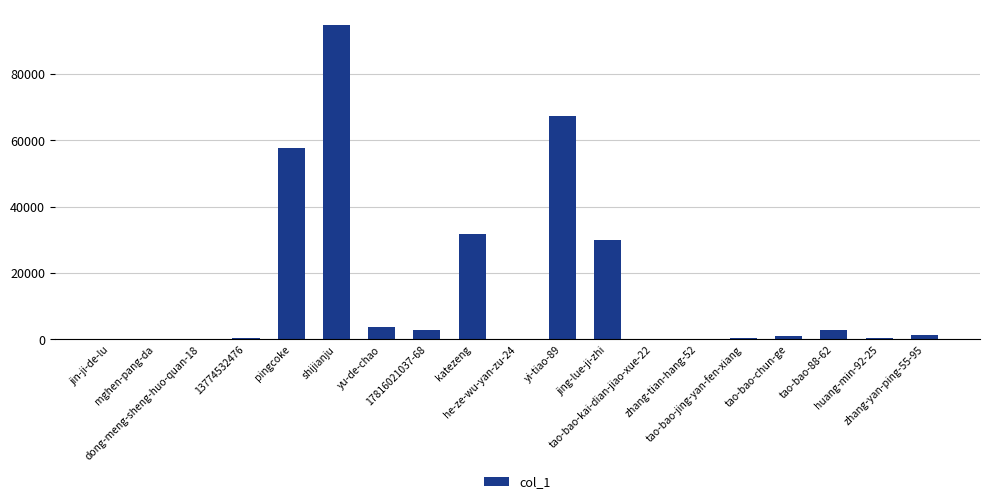

What is the sum of all values?

294834